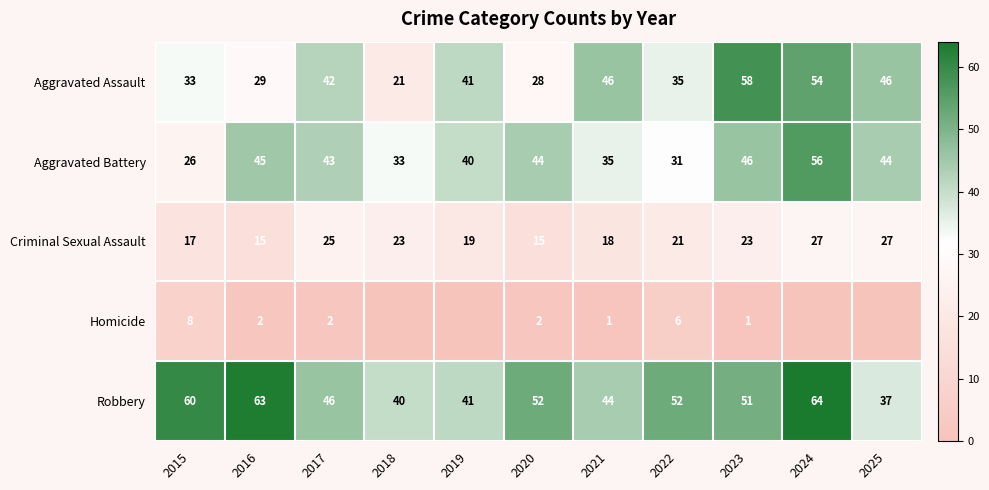

Between 2021 and 2023, which series saw the biggest shift?

Aggravated Assault